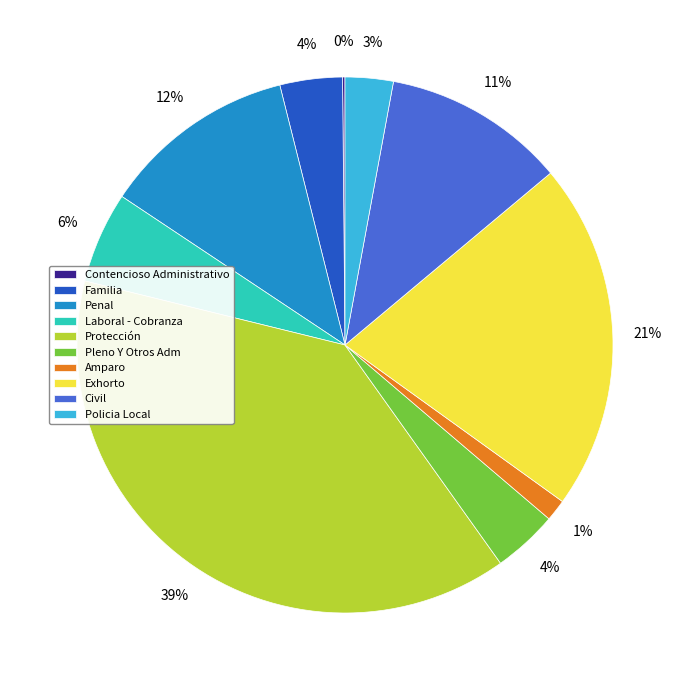

Is it true that Familia is 4% of the pie?

True